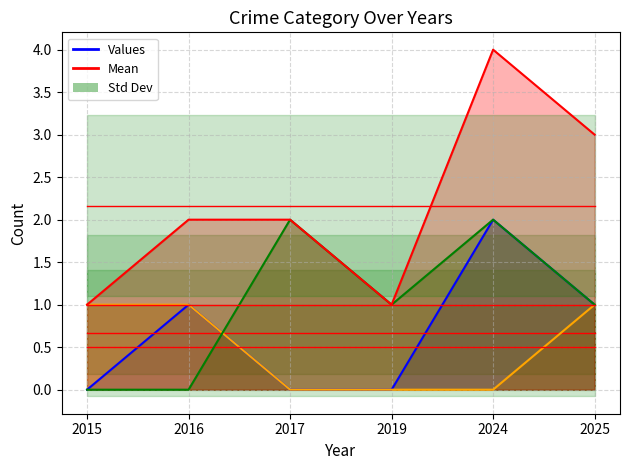

True or false: Aggravated Assault has a value of 0 at 2016.

False